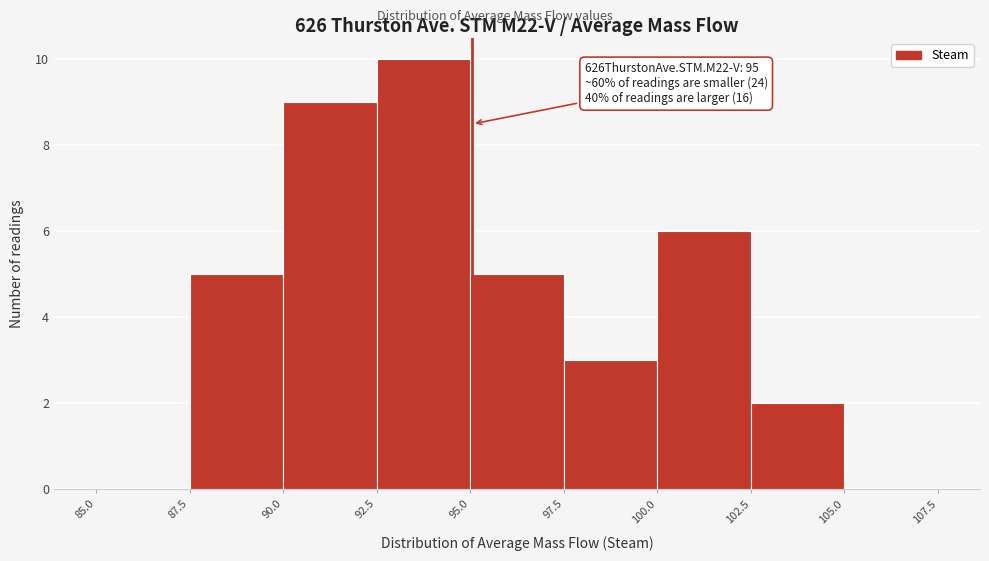

Over which range of the x-axis is the bar tallest?

92.5 to 95.0